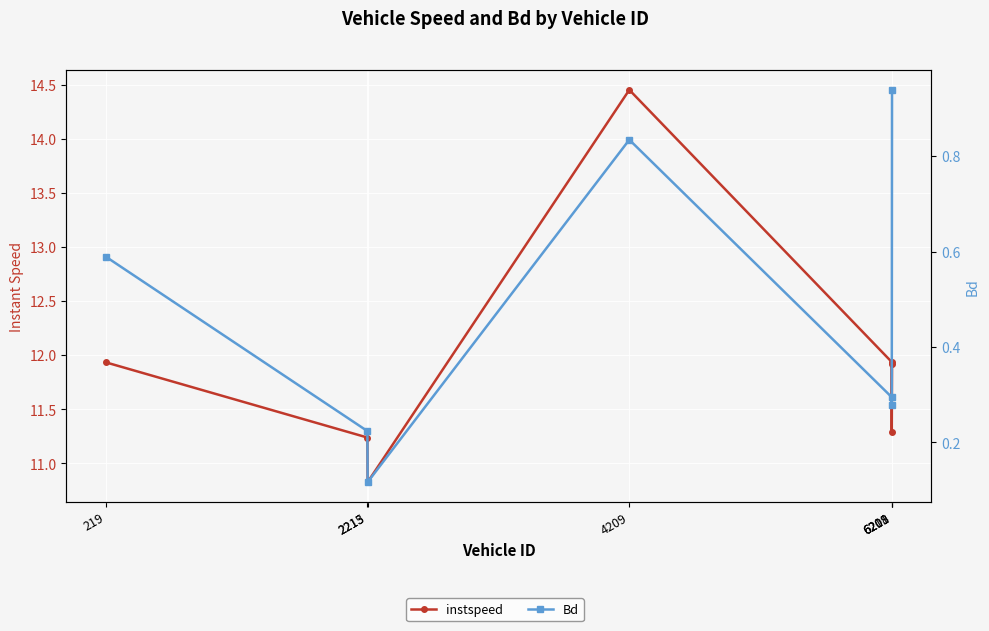

What is the value of the instspeed point at the 4th from the left?

14.5